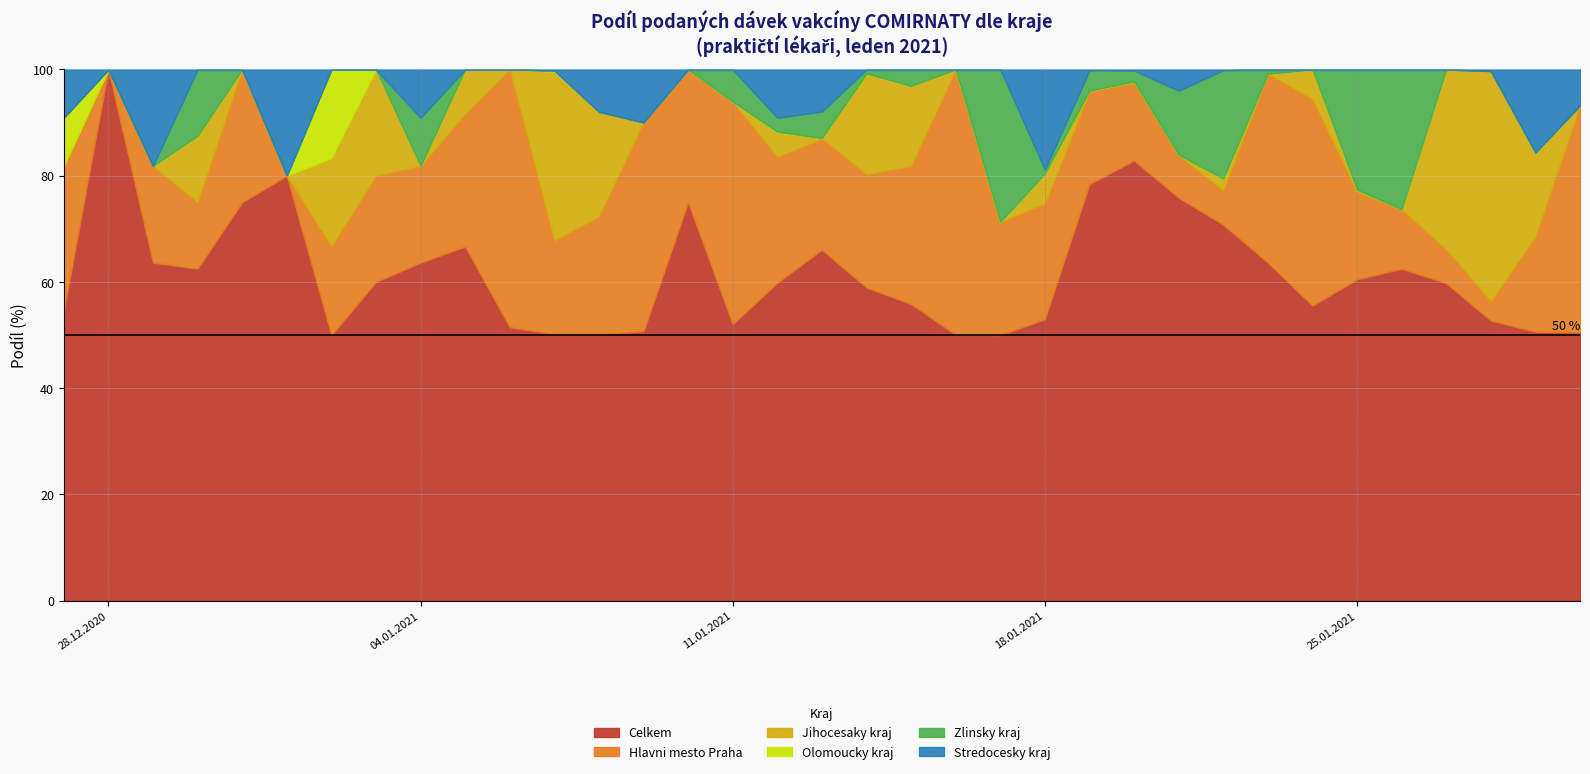

True or false: Celkem has a value of 63.6 at 04.01.2021.

True